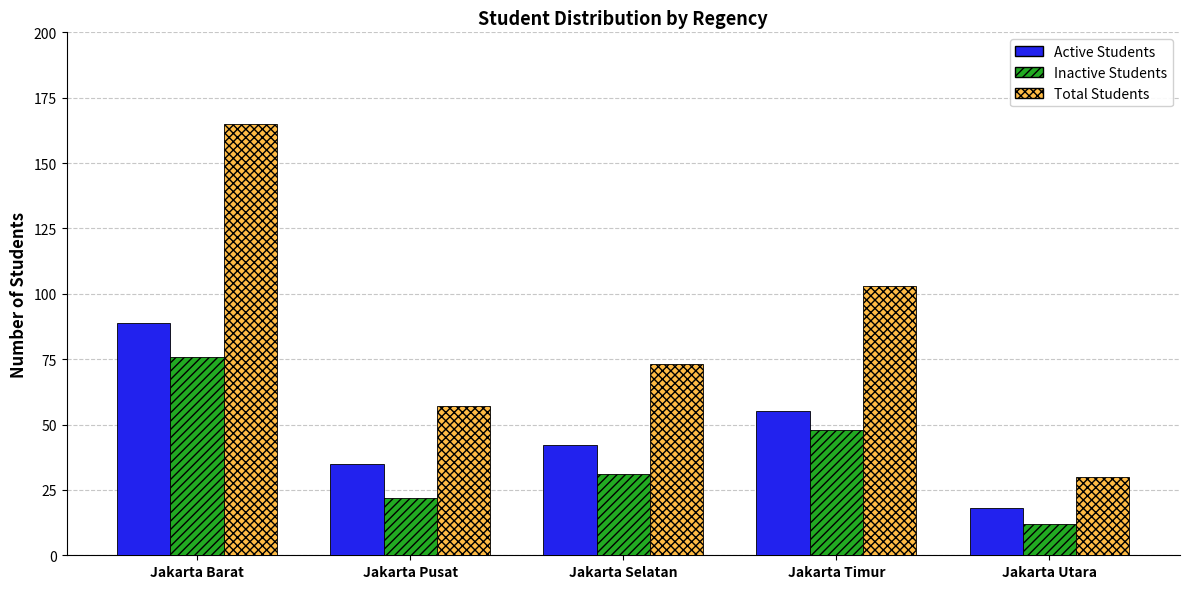

What is the greatest value displayed?

165